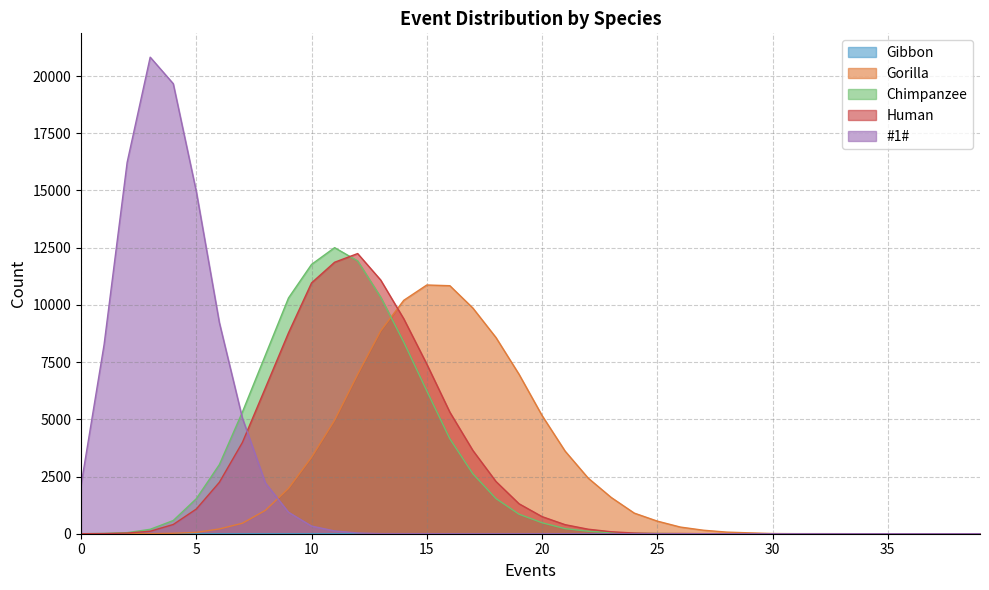

Reading right to left, extract all data points from this chart.

Gibbon: 39=2	38=0	37=0	36=0	35=0	34=0	33=0	32=0	31=0	30=0	29=0	28=0	27=0	26=0	25=0	24=0	23=0	22=0	21=0	20=0	19=0	18=0	17=0	16=0	15=0	14=0	13=0	12=0	11=0	10=0	9=0	8=0	7=0	6=0	5=0	4=0	3=0	2=0	1=0	0=0
Gorilla: 39=0	38=0	37=0	36=0	35=0	34=0	33=2	32=3	31=3	30=8	29=37	28=71	27=153	26=291	25=551	24=901	23=1585	22=2431	21=3610	20=5165	19=6969	18=8574	17=9860	16=10838	15=10869	14=10199	13=8864	12=6963	11=4959	10=3342	9=1980	8=1023	7=458	6=208	5=58	4=19	3=4	2=1	1=1	0=0
Chimpanzee: 39=0	38=0	37=0	36=0	35=0	34=0	33=0	32=0	31=0	30=0	29=0	28=1	27=1	26=3	25=11	24=18	23=44	22=109	21=223	20=480	19=854	18=1537	17=2618	16=4150	15=6241	14=8377	13=10338	12=11921	11=12501	10=11769	9=10302	8=7809	7=5316	6=3018	5=1529	4=577	3=193	2=47	1=12	0=1
Human: 39=0	38=0	37=0	36=0	35=0	34=0	33=0	32=0	31=0	30=0	29=0	28=0	27=3	26=10	25=9	24=30	23=86	22=198	21=396	20=748	19=1311	18=2284	17=3637	16=5311	15=7412	14=9394	13=11086	12=12243	11=11863	10=10961	9=8778	8=6378	7=3989	6=2246	5=1078	4=404	3=108	2=30	1=7	0=0
#1#: 39=0	38=0	37=0	36=0	35=0	34=0	33=0	32=0	31=0	30=0	29=0	28=0	27=0	26=0	25=0	24=0	23=0	22=0	21=0	20=0	19=0	18=0	17=0	16=0	15=3	14=3	13=4	12=32	11=121	10=334	9=940	8=2216	7=5054	6=9229	5=14958	4=19667	3=20825	2=16227	1=8264	0=2123